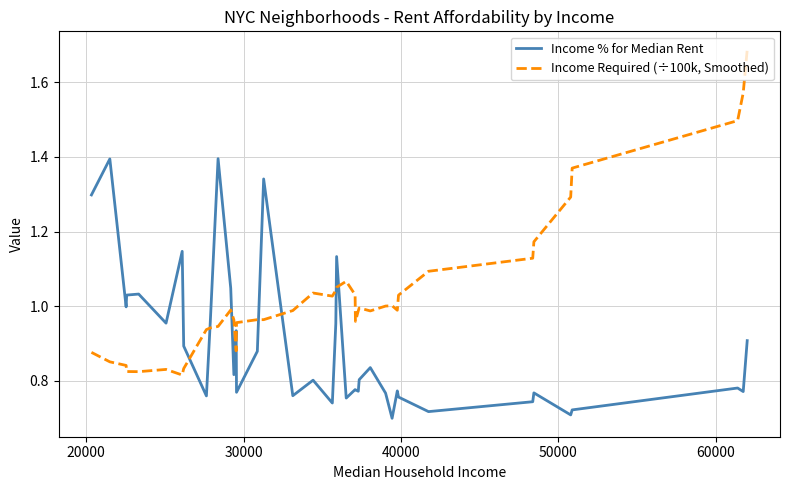

Which series has the largest total across all categories?

Income Required (÷100k, Smoothed)